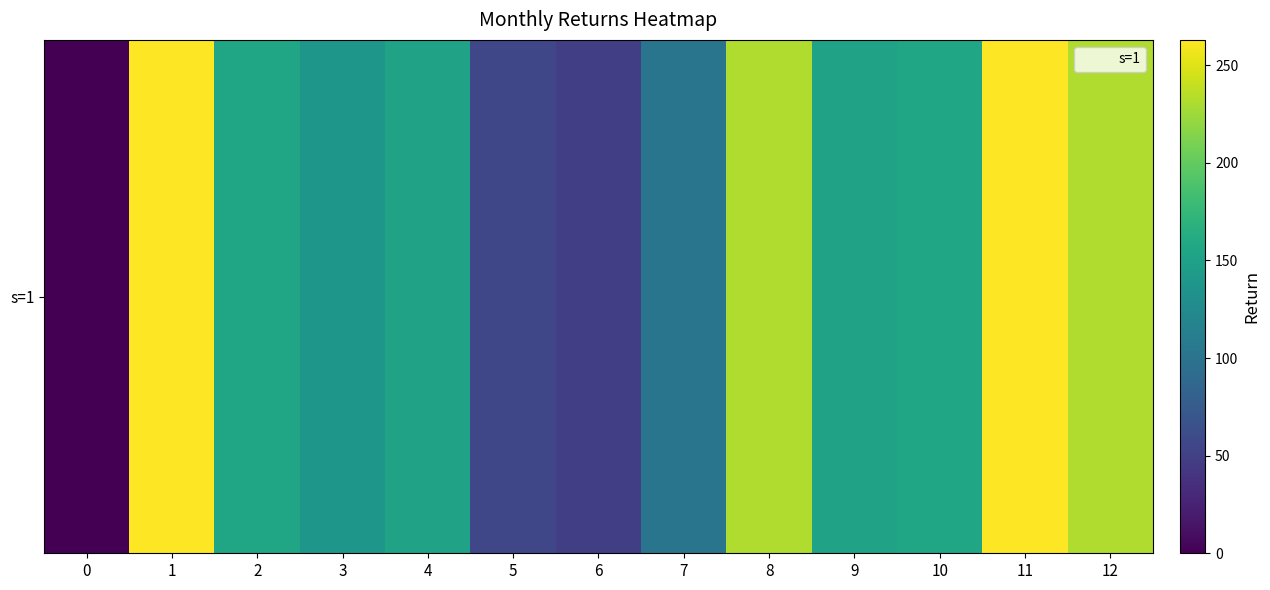

The value at 11 is 263.0. True or false?

True